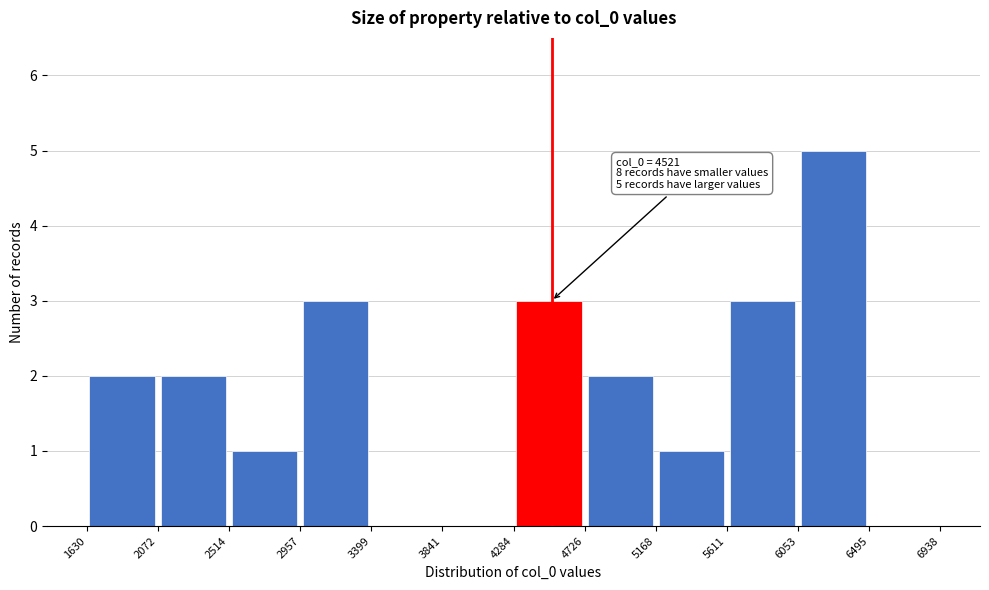

Which range on the x-axis has the tallest bar?

6053 to 6495